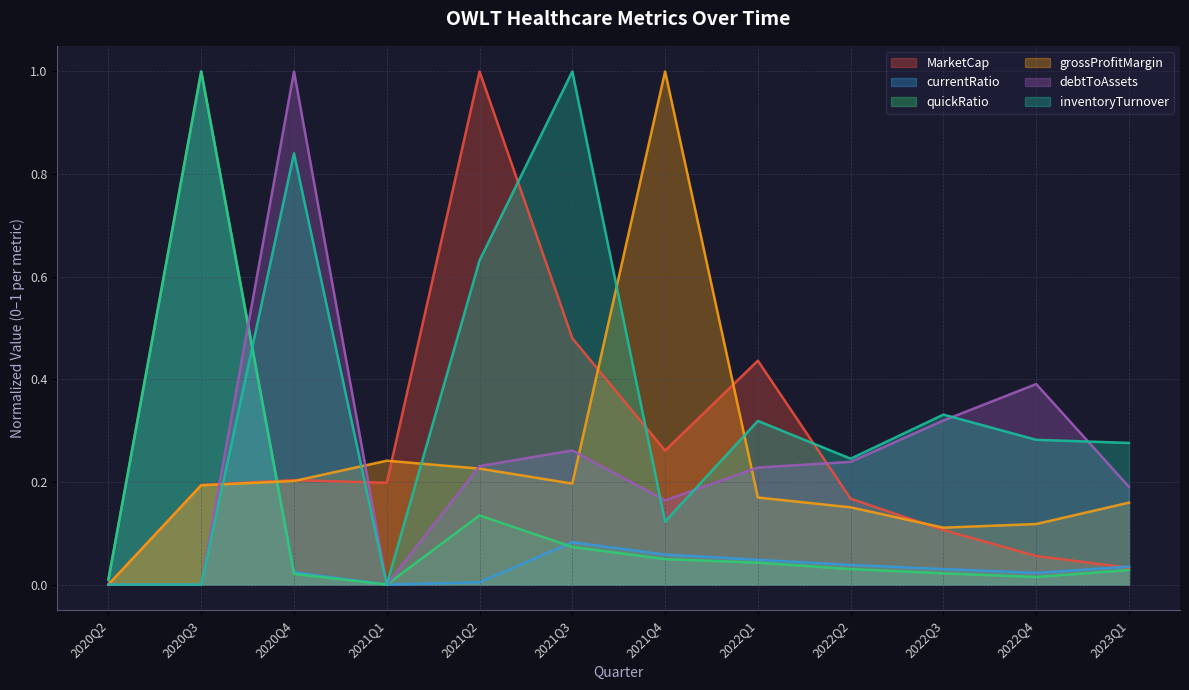

Reading left to right, what are all the values shown in this chart?

MarketCap: 2020Q2=0.0	2020Q3=0.2	2020Q4=0.2	2021Q1=0.2	2021Q2=1.0	2021Q3=0.5	2021Q4=0.3	2022Q1=0.4	2022Q2=0.2	2022Q3=0.1	2022Q4=0.1	2023Q1=0.0
currentRatio: 2020Q2=0.0	2020Q3=1.0	2020Q4=0.0	2021Q1=0.0	2021Q2=0.0	2021Q3=0.1	2021Q4=0.1	2022Q1=0.0	2022Q2=0.0	2022Q3=0.0	2022Q4=0.0	2023Q1=0.0
quickRatio: 2020Q2=0.0	2020Q3=1.0	2020Q4=0.0	2021Q1=0.0	2021Q2=0.1	2021Q3=0.1	2021Q4=0.0	2022Q1=0.0	2022Q2=0.0	2022Q3=0.0	2022Q4=0.0	2023Q1=0.0
grossProfitMargin: 2020Q2=0.0	2020Q3=0.2	2020Q4=0.2	2021Q1=0.2	2021Q2=0.2	2021Q3=0.2	2021Q4=1.0	2022Q1=0.2	2022Q2=0.2	2022Q3=0.1	2022Q4=0.1	2023Q1=0.2
debtToAssets: 2020Q2=0.0	2020Q3=0.0	2020Q4=1.0	2021Q1=0.0	2021Q2=0.2	2021Q3=0.3	2021Q4=0.2	2022Q1=0.2	2022Q2=0.2	2022Q3=0.3	2022Q4=0.4	2023Q1=0.2
inventoryTurnover: 2020Q2=0.0	2020Q3=0.0	2020Q4=0.8	2021Q1=0.0	2021Q2=0.6	2021Q3=1.0	2021Q4=0.1	2022Q1=0.3	2022Q2=0.2	2022Q3=0.3	2022Q4=0.3	2023Q1=0.3